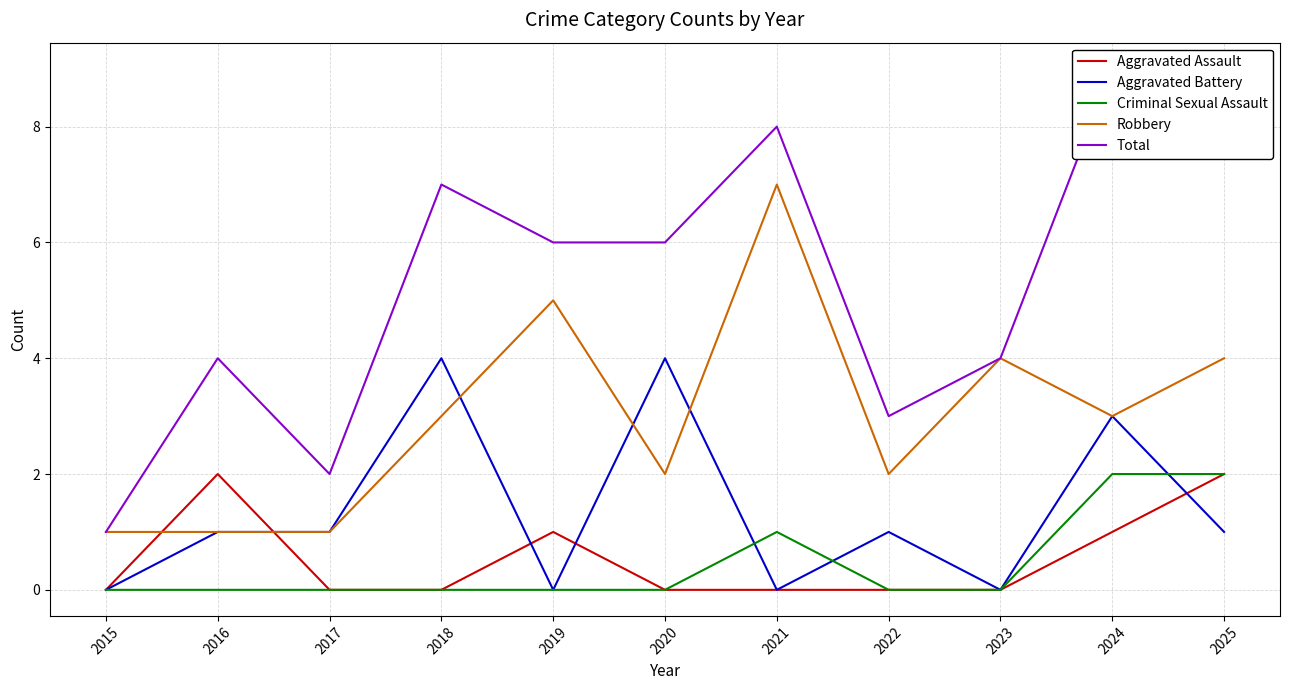

At how many categories does at least one series exceed 5?

6